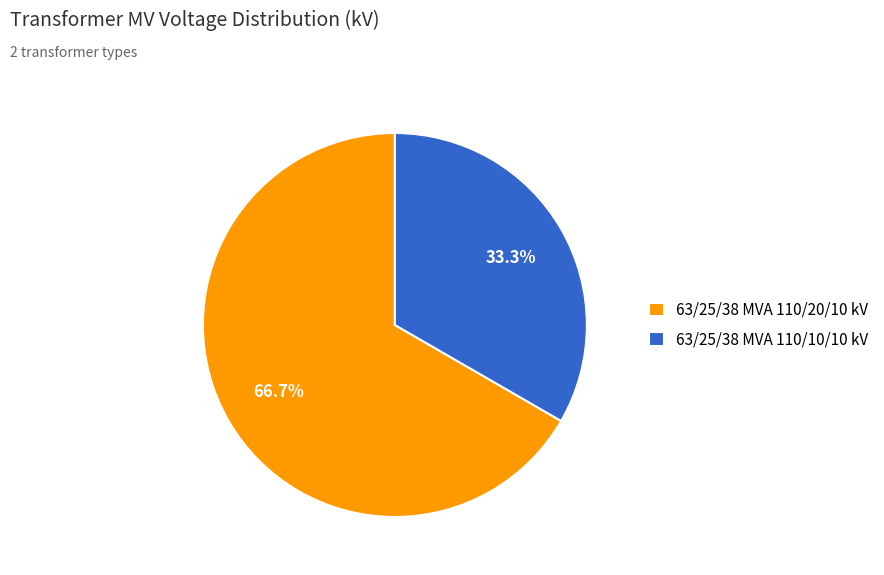

What is the smallest slice in the pie chart?

63/25/38 MVA 110/10/10 kV